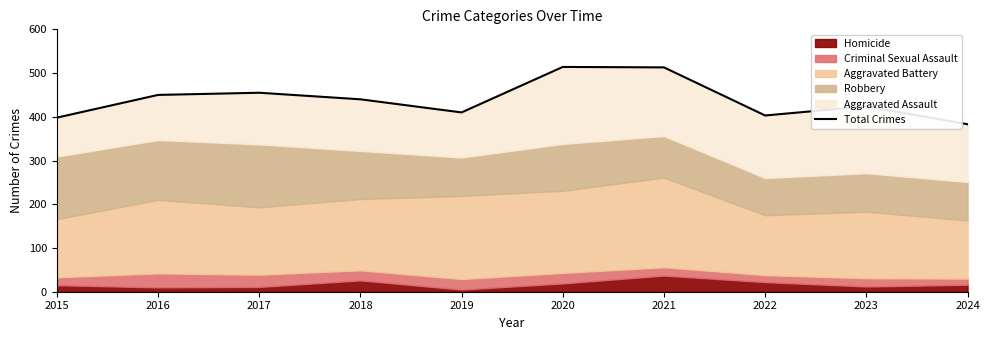

The value at 2024 is 383. True or false?

True